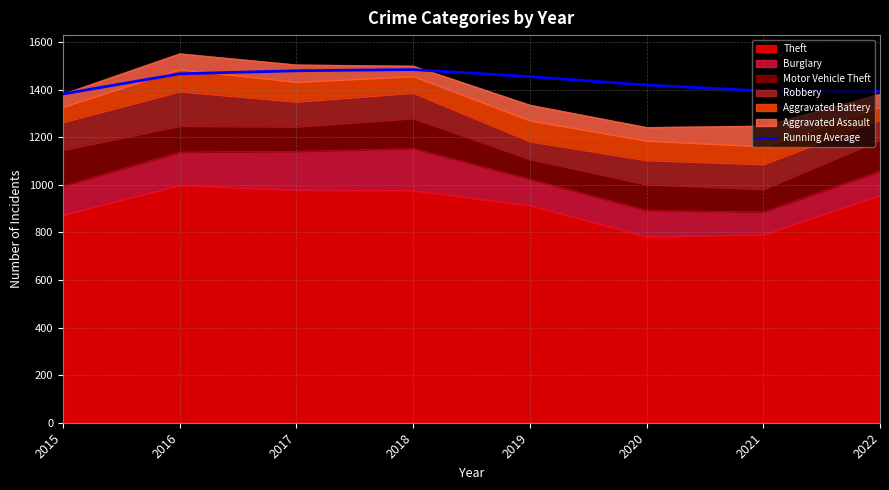

What is the value of the 1st point from the left?

1382.0